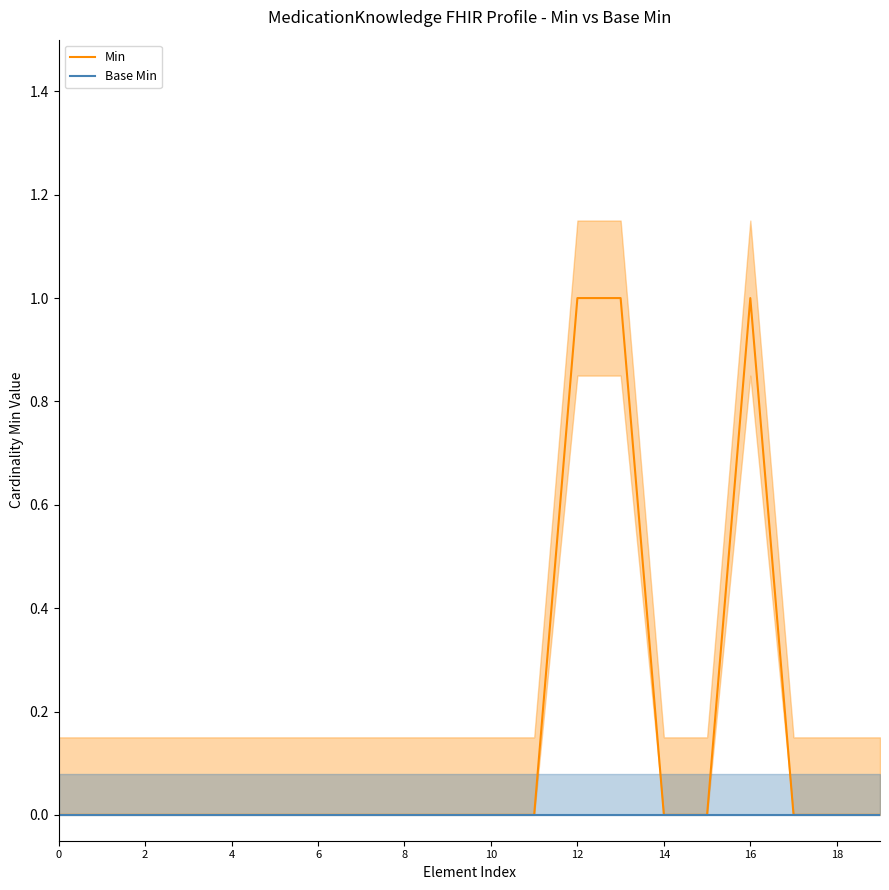

What is the difference between the second highest and minimum values in the Min series?

1